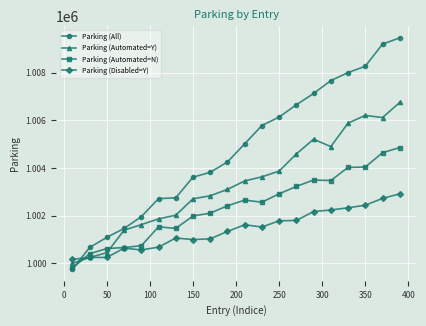

What is the value of the Parking (Automated=N) point at the 20th from the left?

1004860